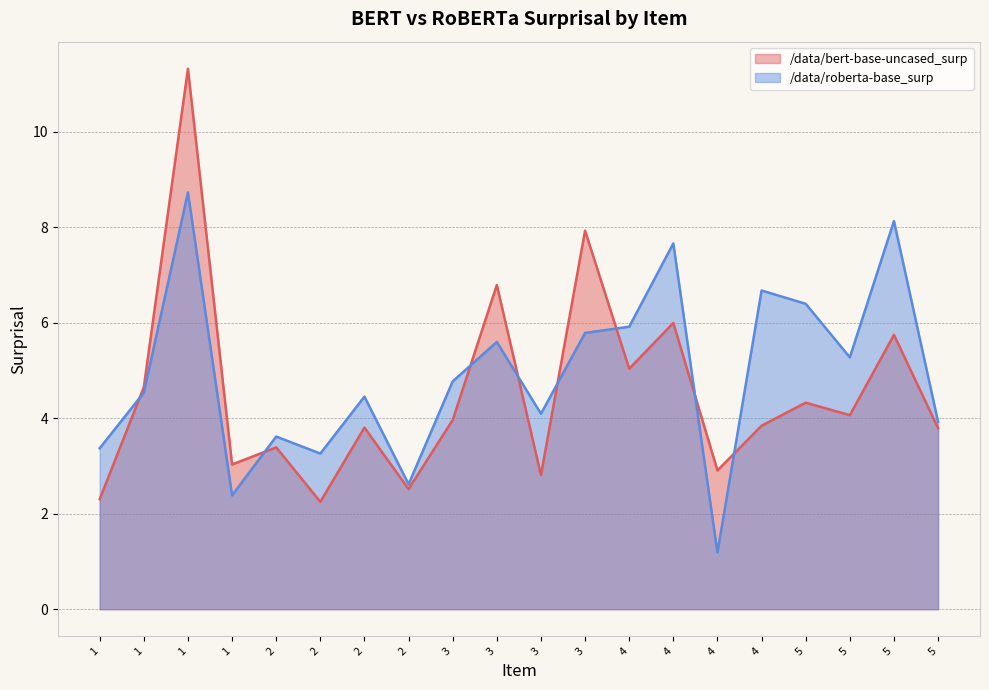

True or false: /data/roberta-base_surp and /data/bert-base-uncased_surp intersect in this chart.

True